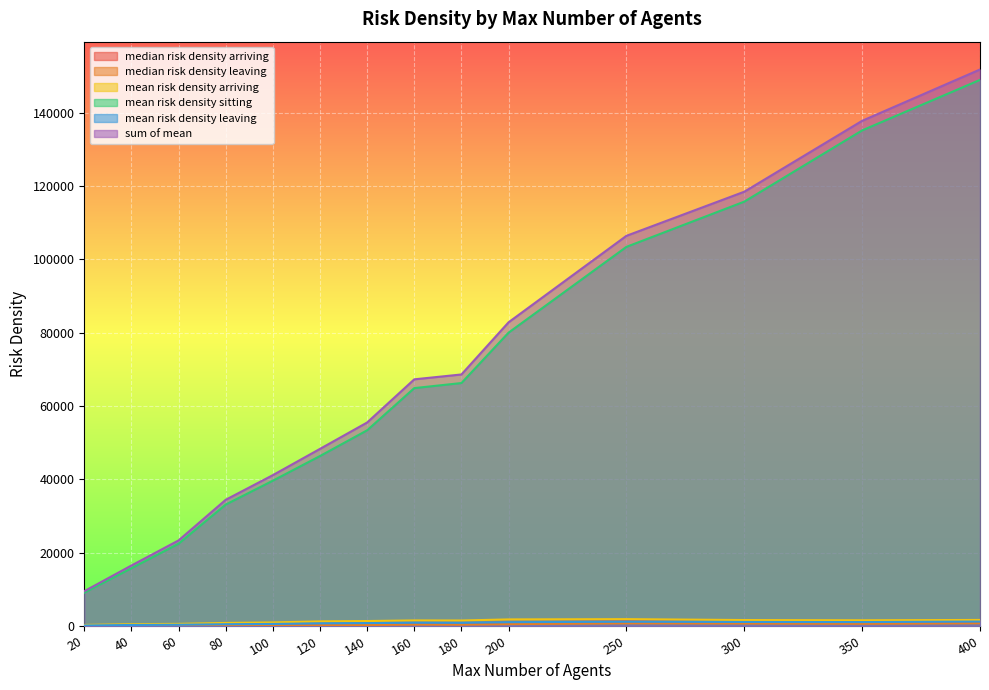

True or false: mean risk density arriving and sum of mean intersect in this chart.

False